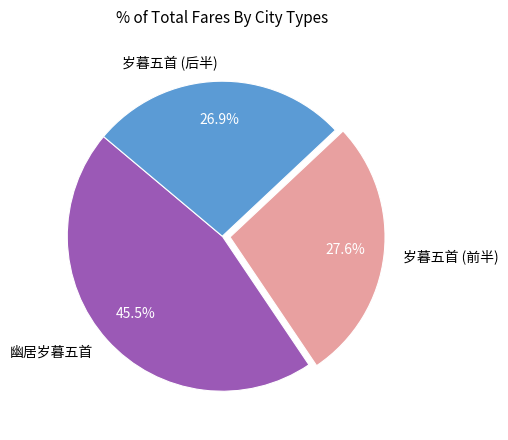

What percentage is NOT represented by 幽居岁暮五首?

54.5%